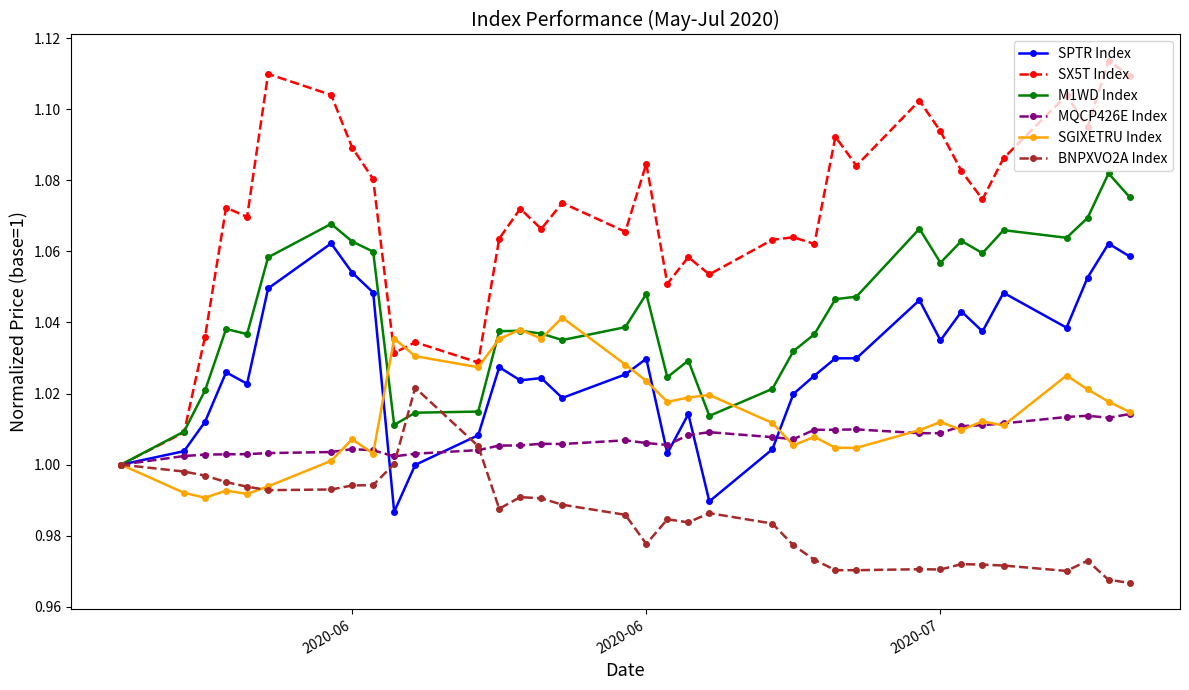

Which series has the widest spread of values?

SX5T Index